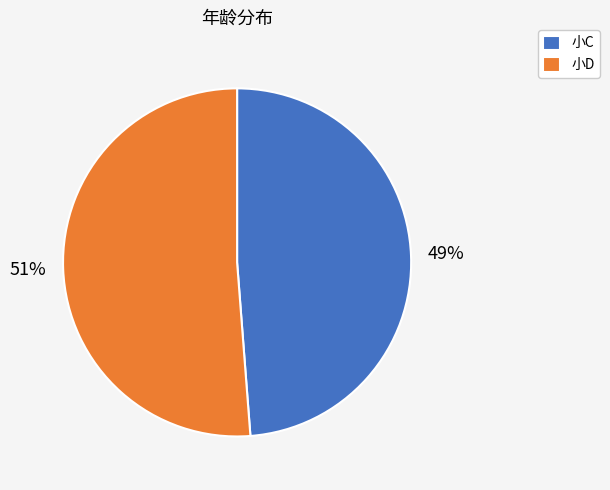

What percentage is the 小C slice, to the nearest percent?

49%